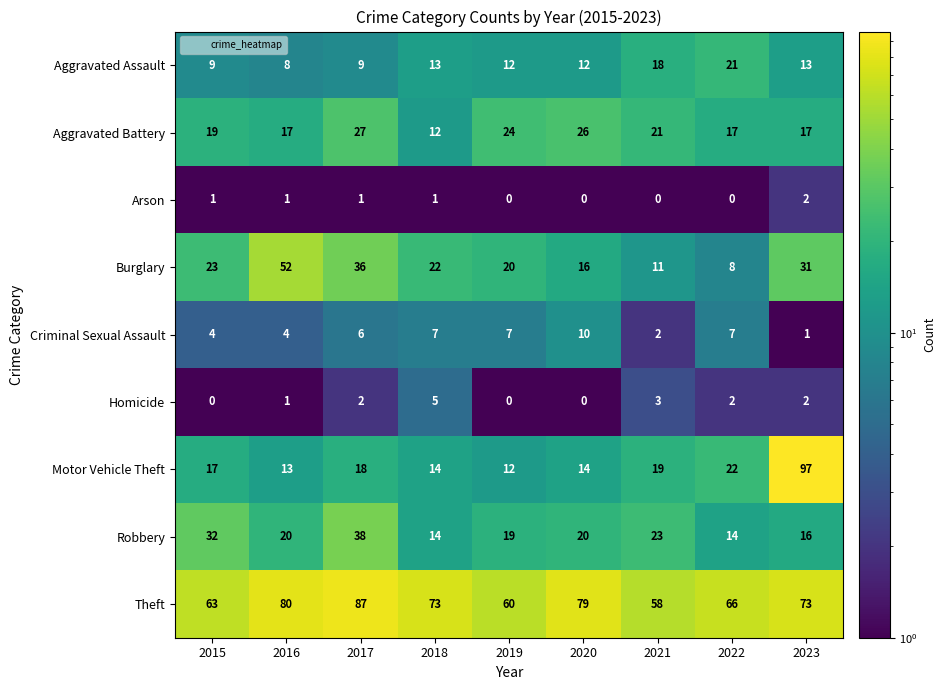

How many Arson values are between 0 and 1?

8